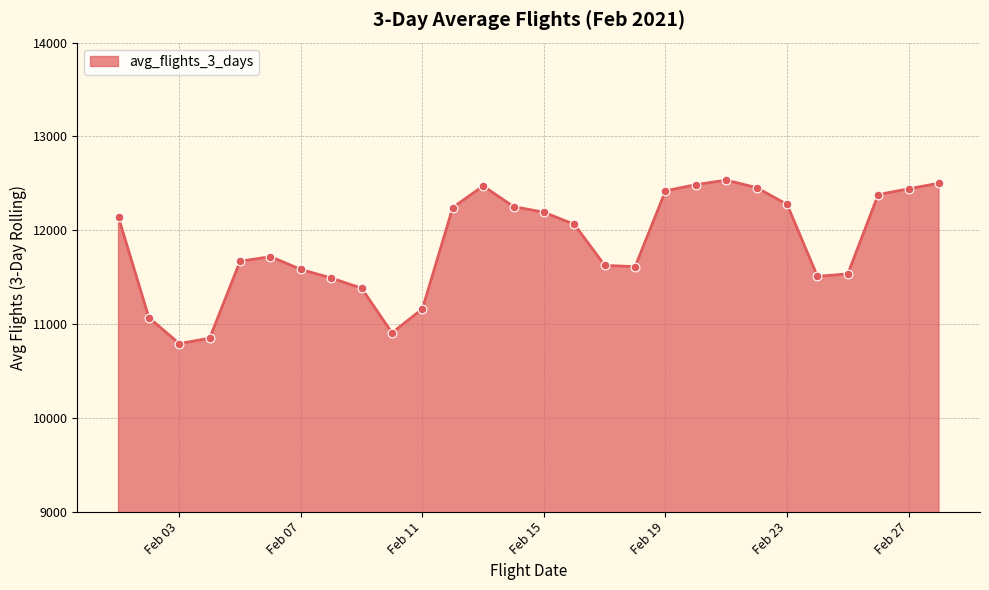

What is the difference between the maximum and minimum values?

1742.7